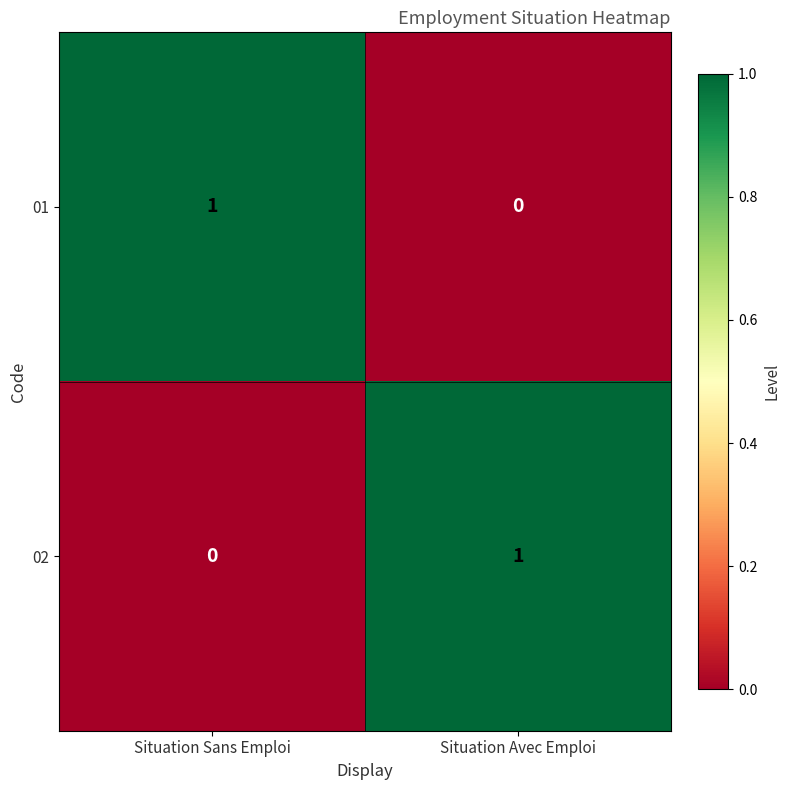

Reading left to right, list all the values displayed in this chart.

01: 1	0
02: 0	1